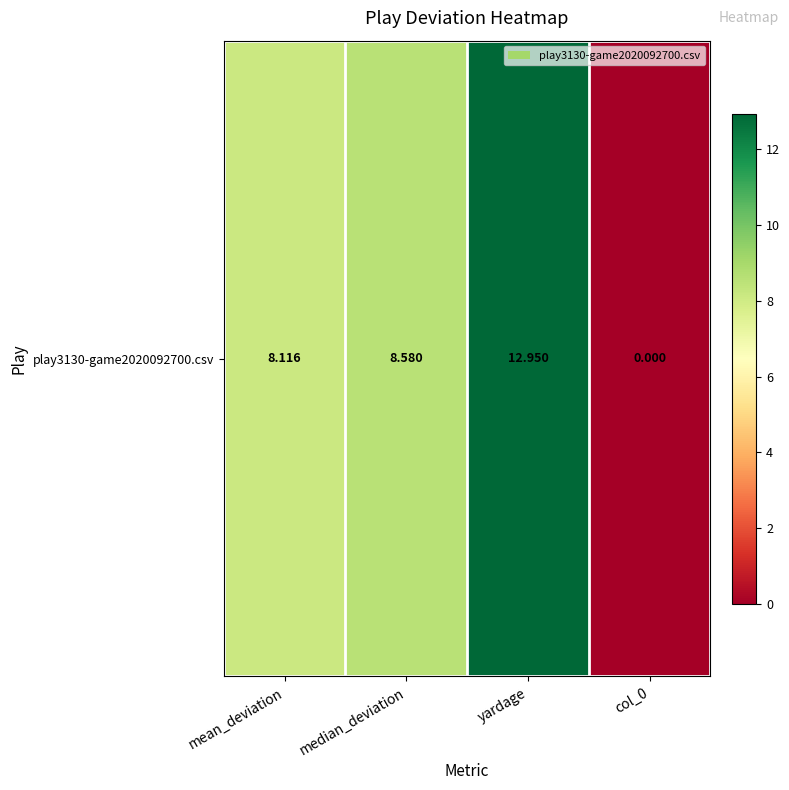

True or false: the data shows 23.1 at yardage.

False